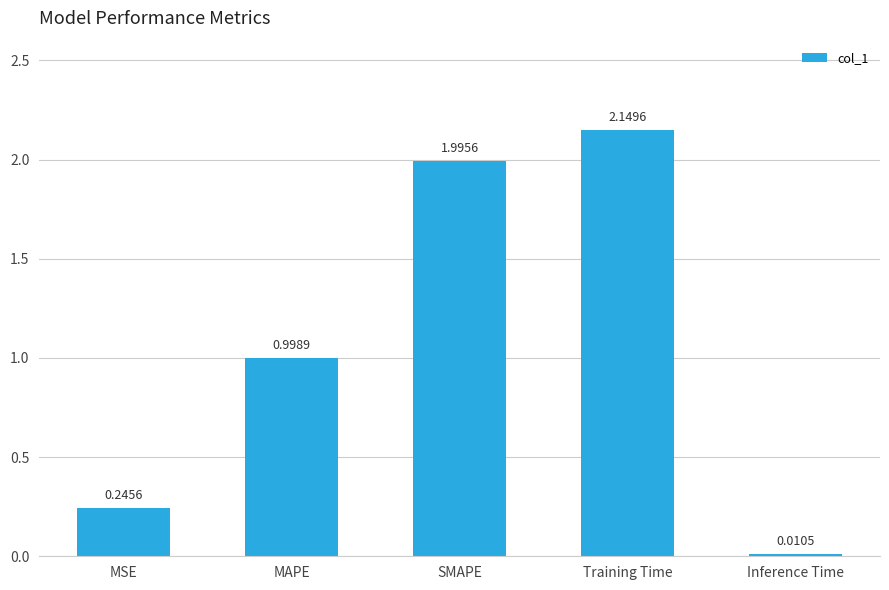

Does the chart contain any negative values?

No